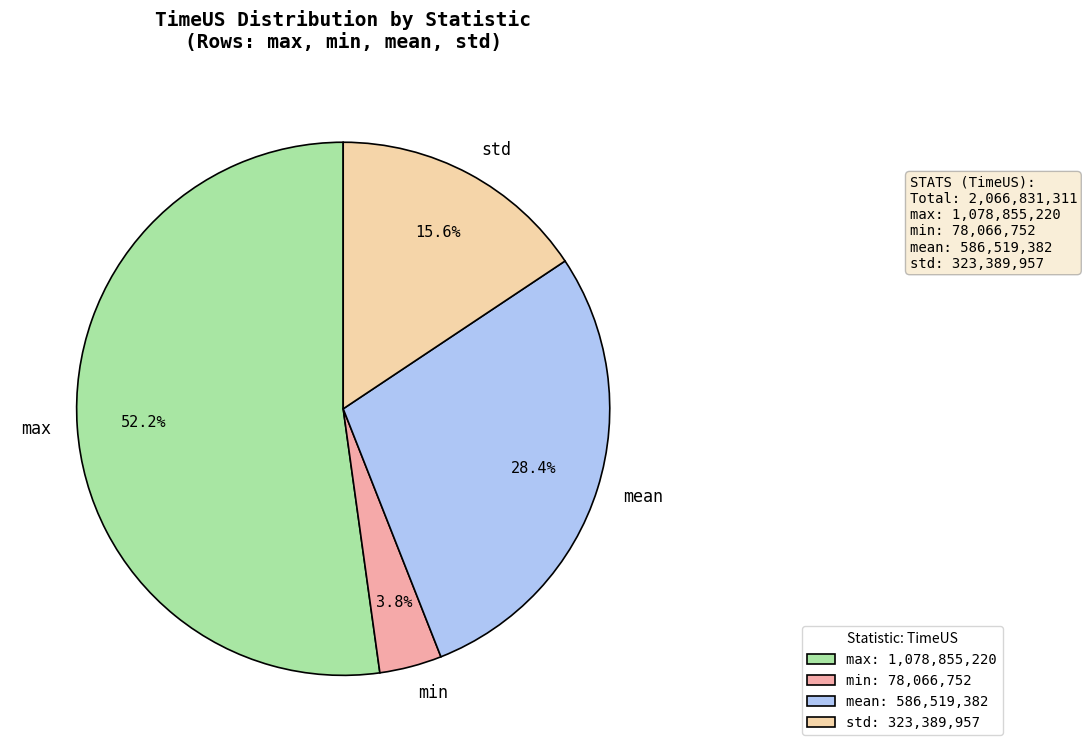

How many slices are in this pie chart?

4